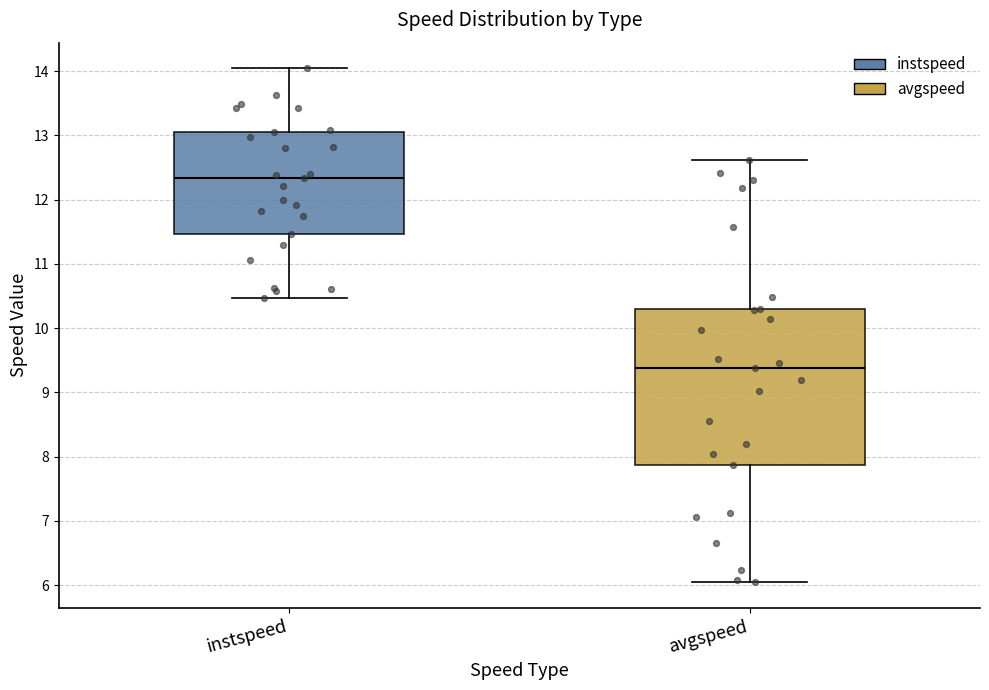

Reading left to right, read every box against the y-axis: the position of its median line, the range the box covers, and the ends of its whiskers. The values are not printed on the chart, so give them approximately, as read against the axis.

instspeed: median 12.3, box 11.5 to 13.0, whiskers 10.5 to 14.0
avgspeed: median 9.4, box 7.9 to 10.3, whiskers 6.0 to 12.6